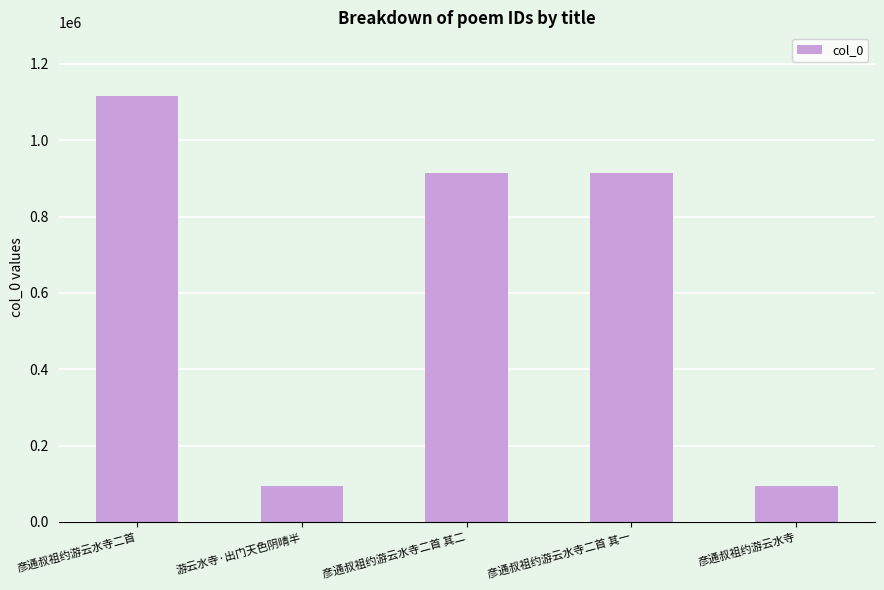

Approximately how many times larger is the value at 彦通叔祖约游云水寺二首 其二 compared to 彦通叔祖约游云水寺二首?

0.8